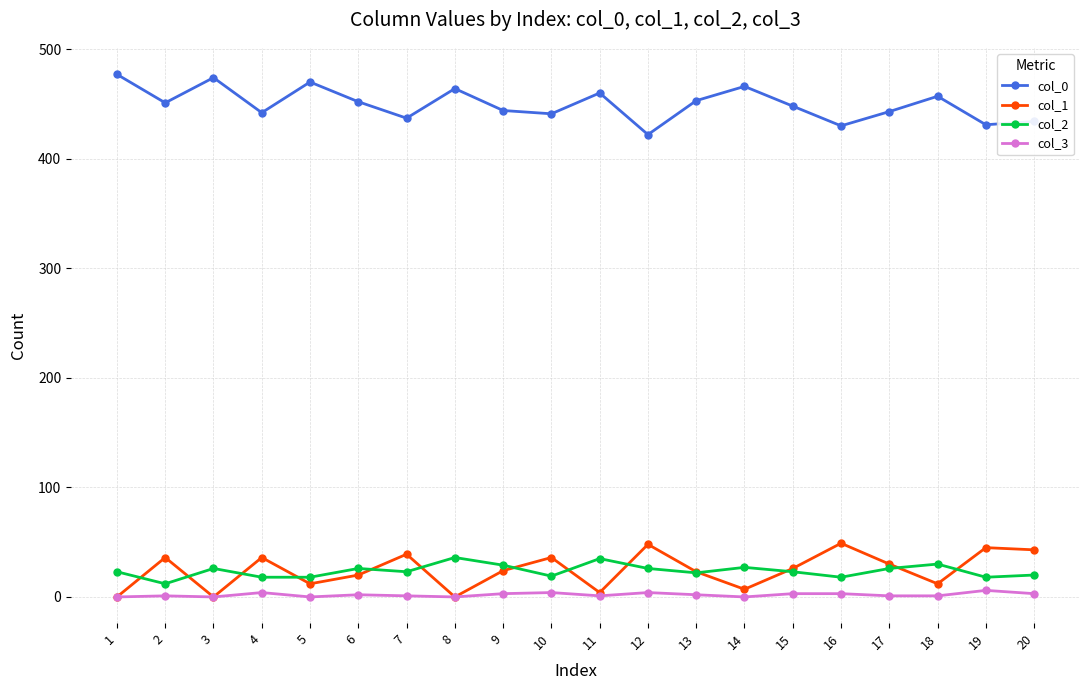

True or false: col_0 and col_3 cross at least once.

False